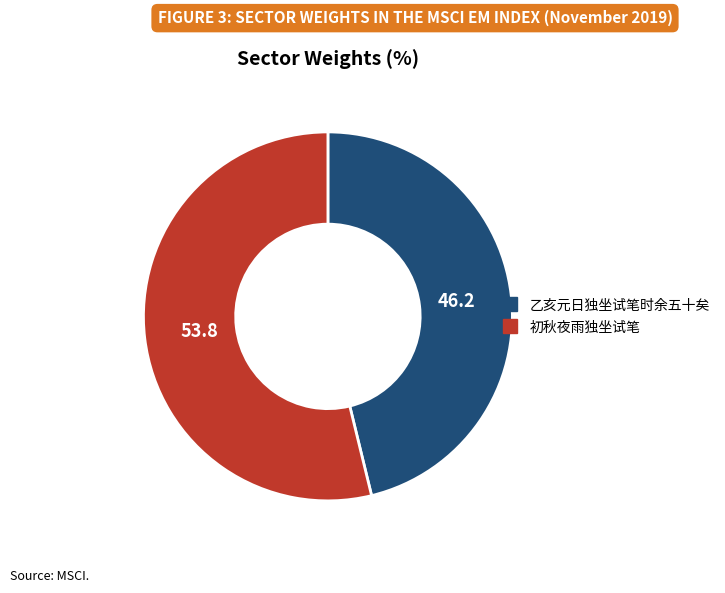

How many slices are in this pie chart?

2